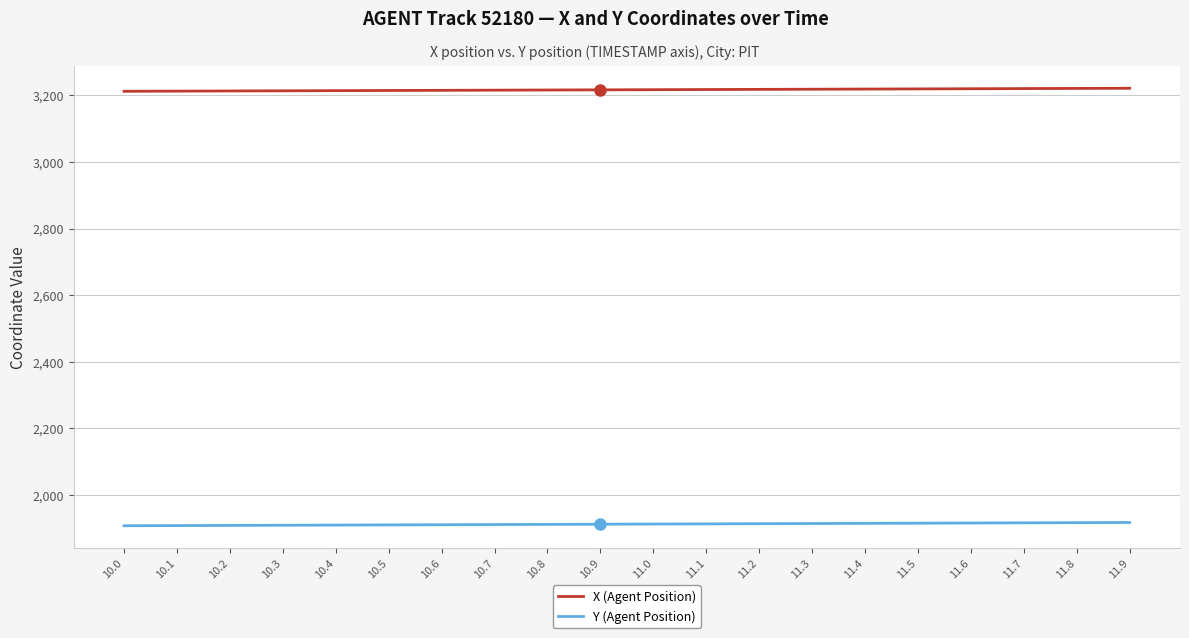

True or false: X (Agent Position) and Y (Agent Position) intersect in this chart.

False